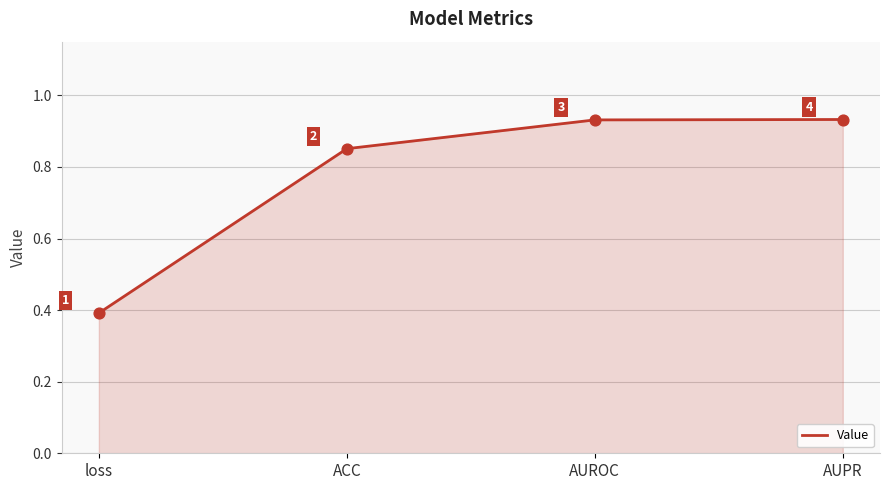

What is the change in value from loss to AUPR?

+0.5